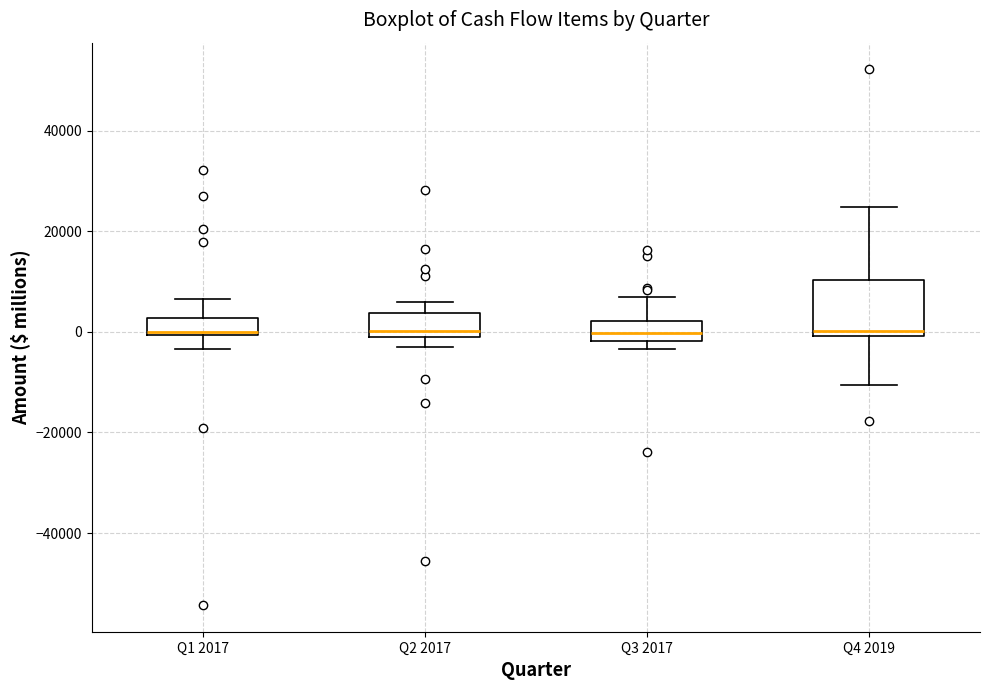

Reading left to right, transcribe this box plot: for each box, give where its median line is, the range the box spans, and where its two whiskers end, as read against the y-axis. The values are not printed on the chart, so give them approximately, as read against the axis.

Q1 2017: median 0 (just above the box's lower edge), box 0 to 2000, whiskers -4000 to 6000
Q2 2017: median 0 (just above the box's lower edge), box 0 to 4000, whiskers -4000 to 6000
Q3 2017: median 0, box -2000 to 2000, whiskers -4000 to 6000
Q4 2019: median 0 (just above the box's lower edge), box 0 to 10000, whiskers -10000 to 24000